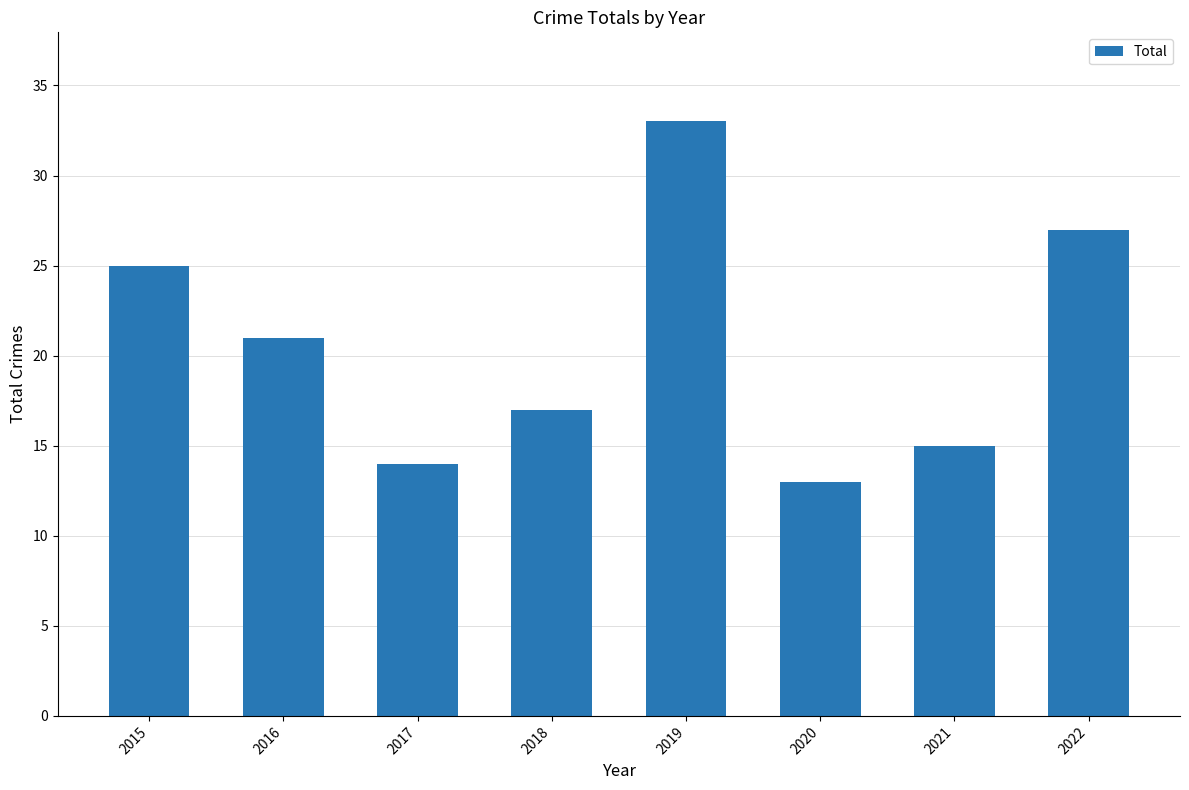

What is the difference between the maximum and minimum values?

20